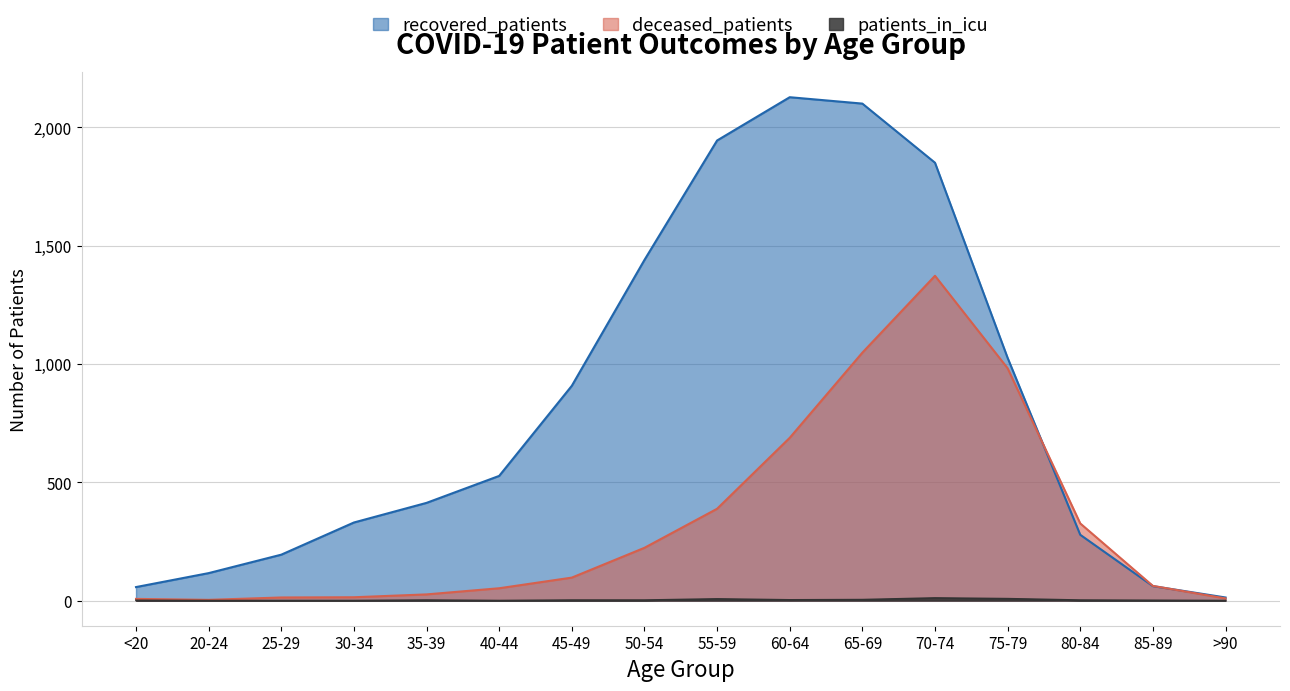

At which category does the chart reach its peak across all series?

60-64